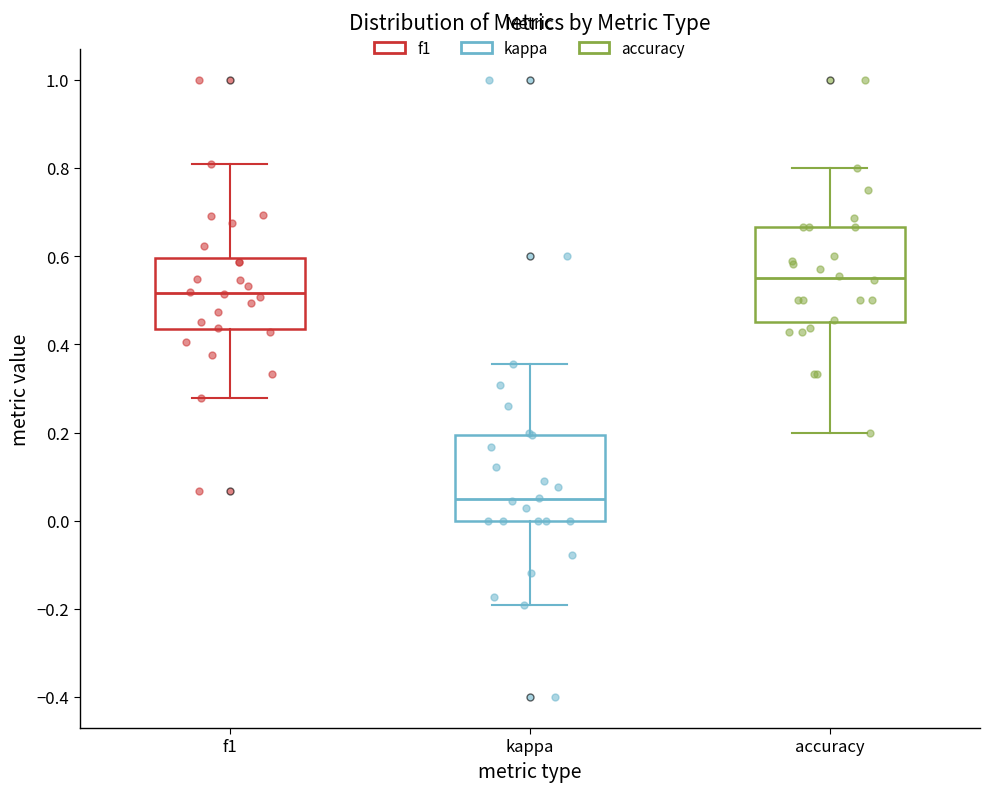

Reading left to right, transcribe this box plot: for each box, give where its median line is, the range the box spans, and where its two whiskers end, as read against the y-axis. The values are not printed on the chart, so give them approximately, as read against the axis.

f1: median 0.52, box 0.44 to 0.60, whiskers 0.28 to 0.80
kappa: median 0.04, box 0.00 to 0.20, whiskers -0.20 to 0.36
accuracy: median 0.56, box 0.46 to 0.66, whiskers 0.20 to 0.80